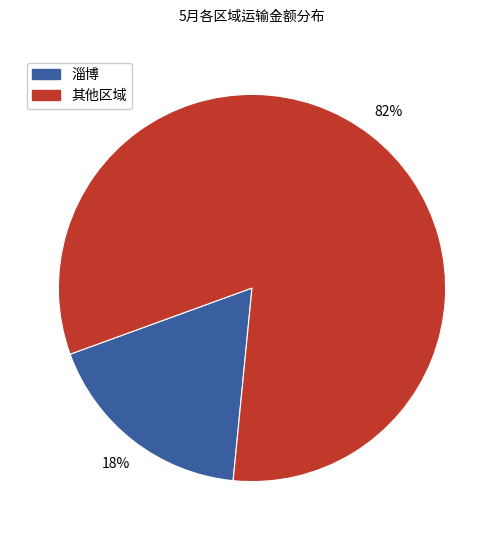

Which category has the smallest portion of the pie?

淄博